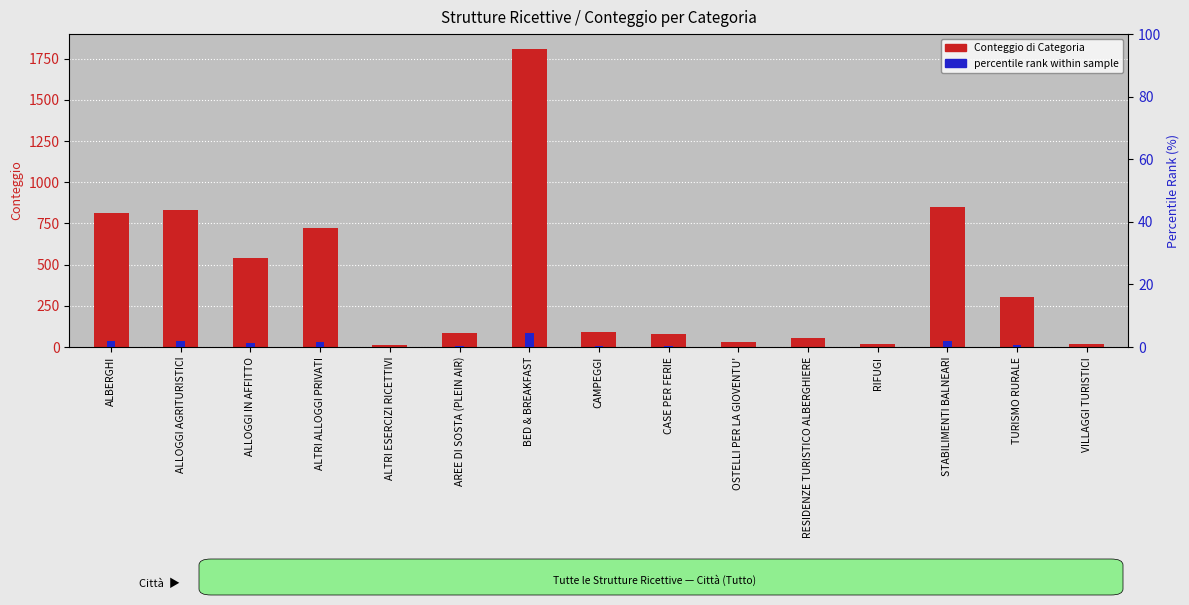

What is the sum of all percentile rank within sample values?

15.0